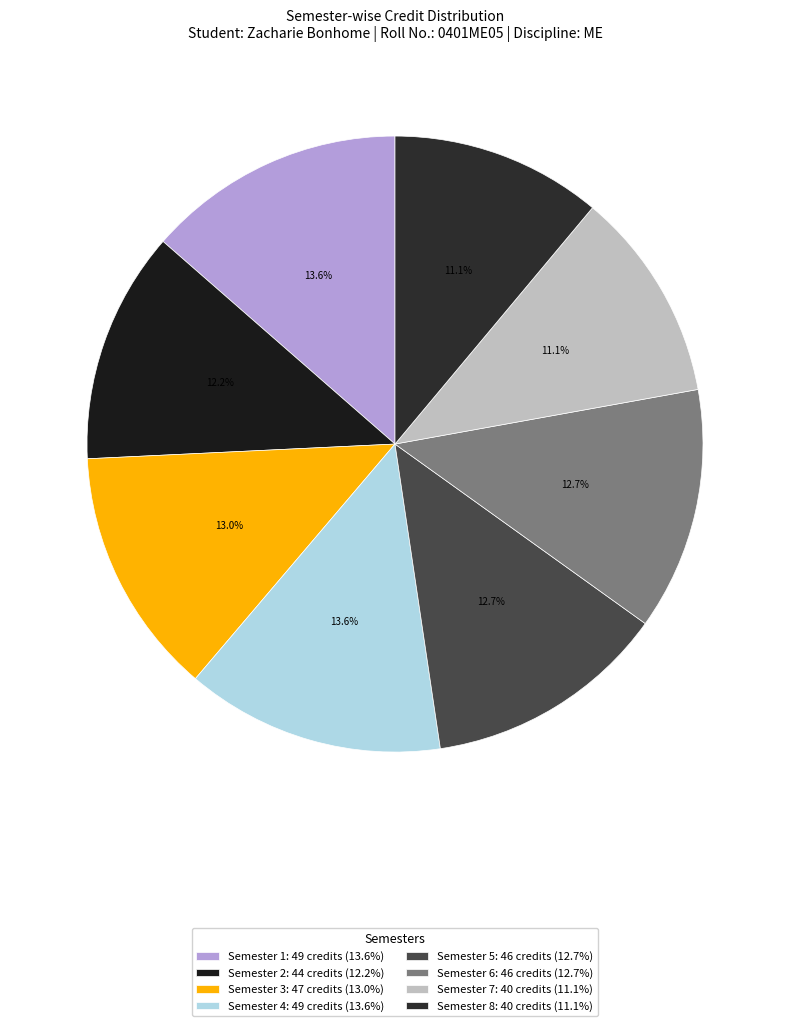

How many segments does this pie chart have?

8